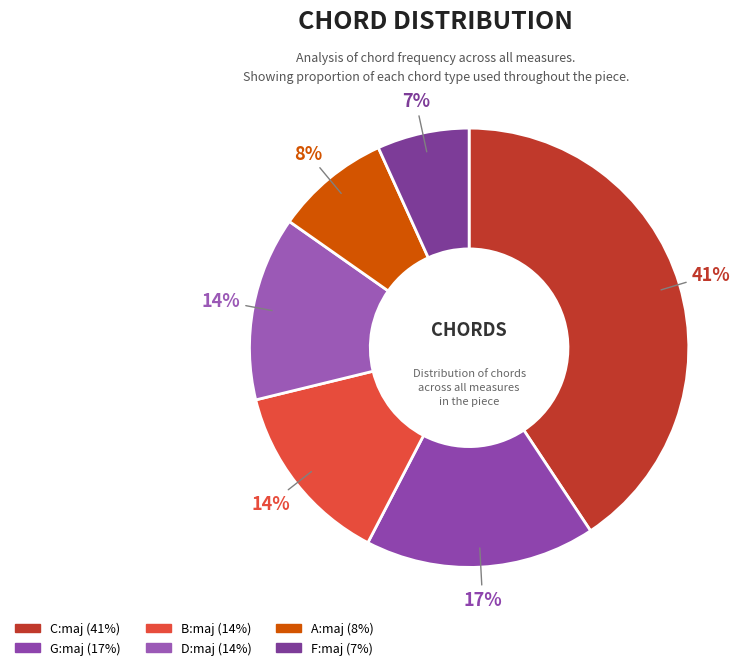

To the nearest percent, what is the combined percentage of G:maj and D:maj?

31%